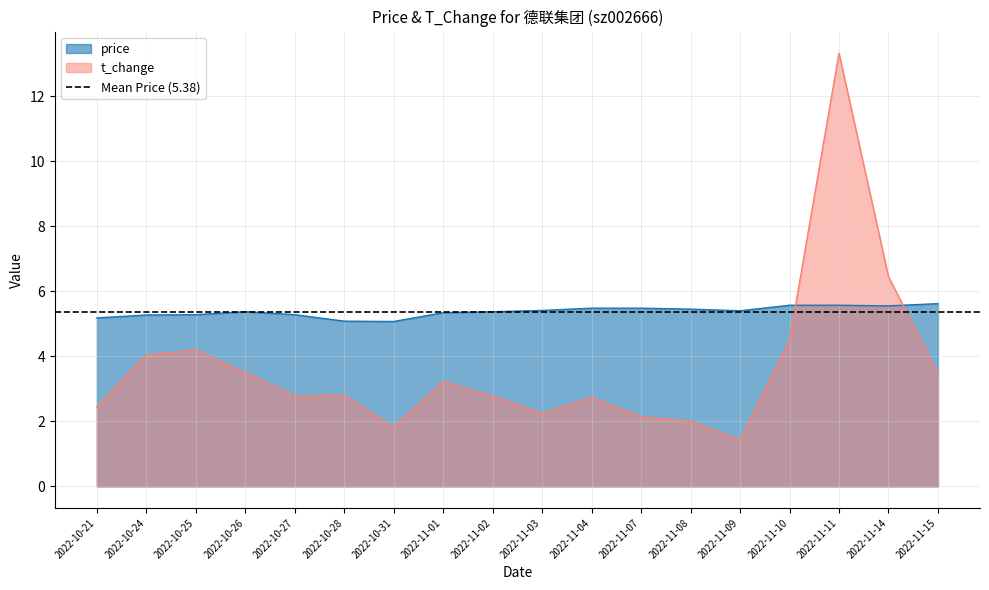

Which category has the lowest value in the t_change series?

2022-11-09